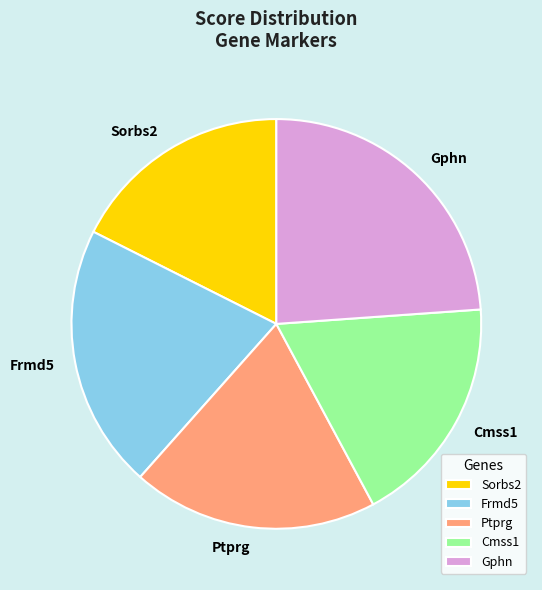

Is the sum of Sorbs2 and Ptprg greater than half?

No